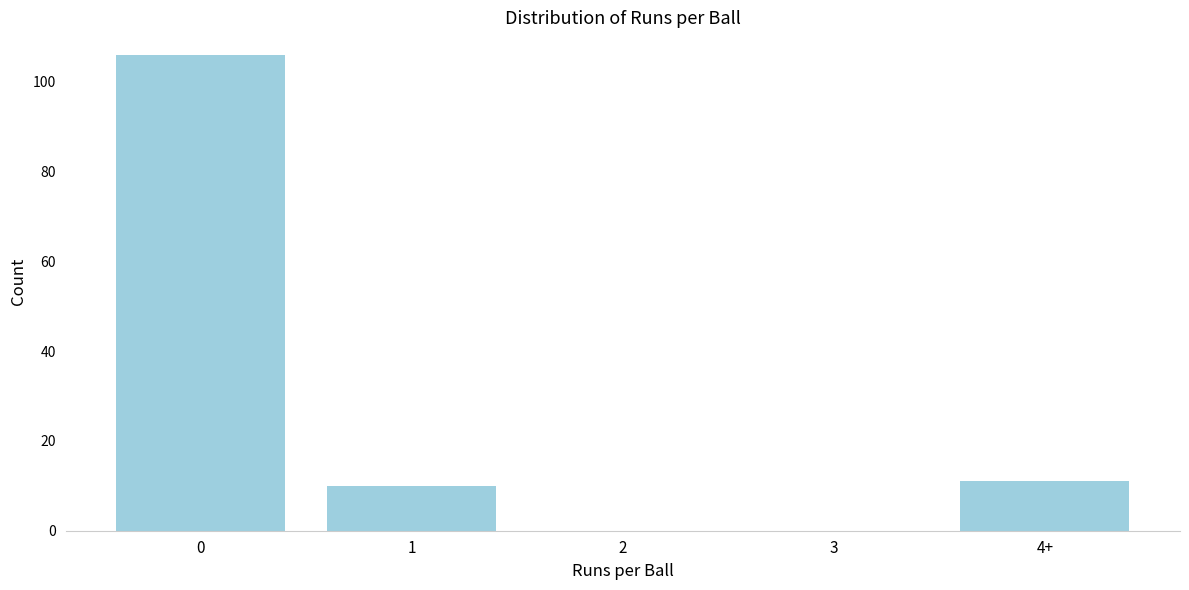

Reading left to right, list all the values displayed in this chart.

0=106	1=10	2=0	3=0	4+=11